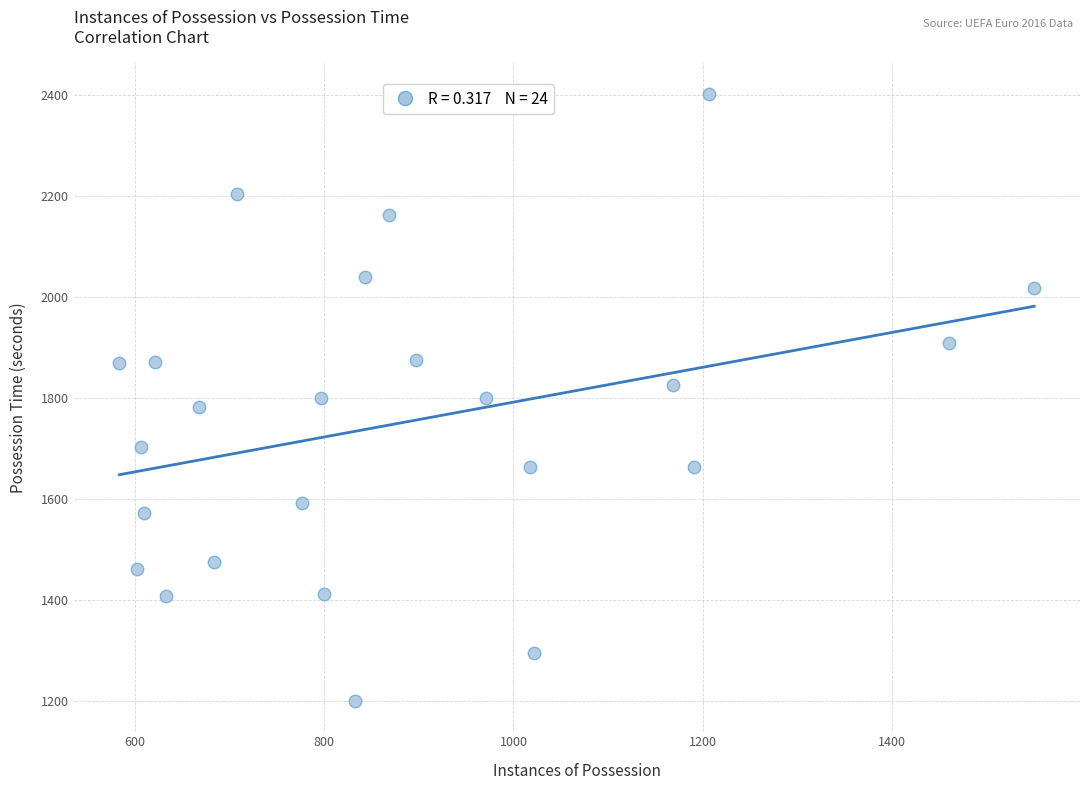

What is the range of Y values (max minus min)?

1203